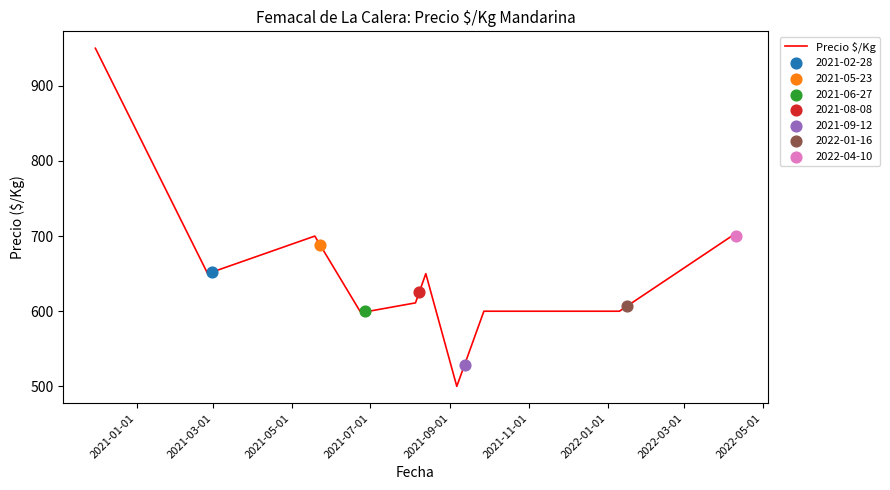

Between 2021-11-01 and 2021-07-01, which is larger?

2021-11-01